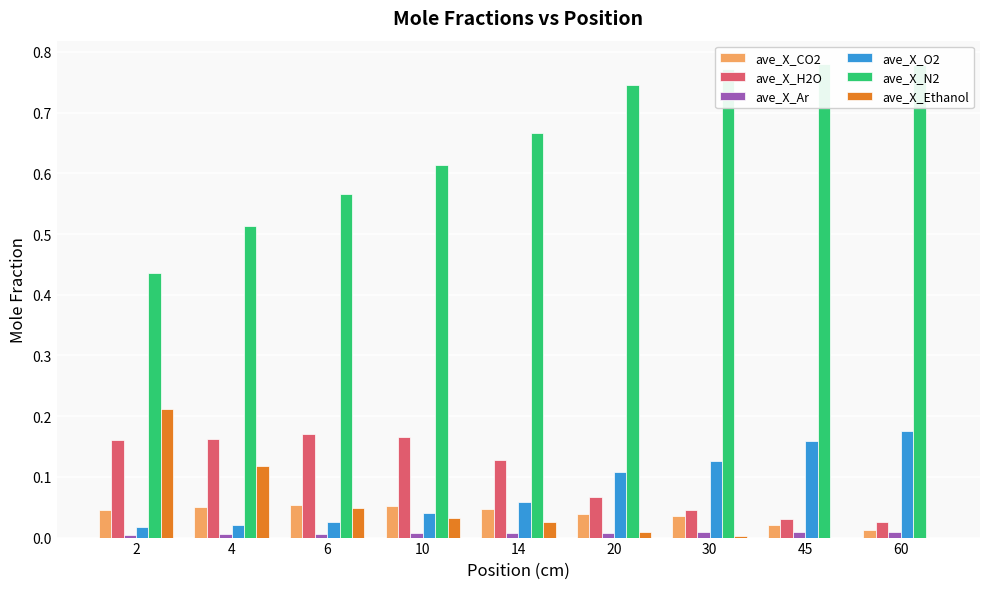

What is the maximum value for ave_X_N2?

0.8